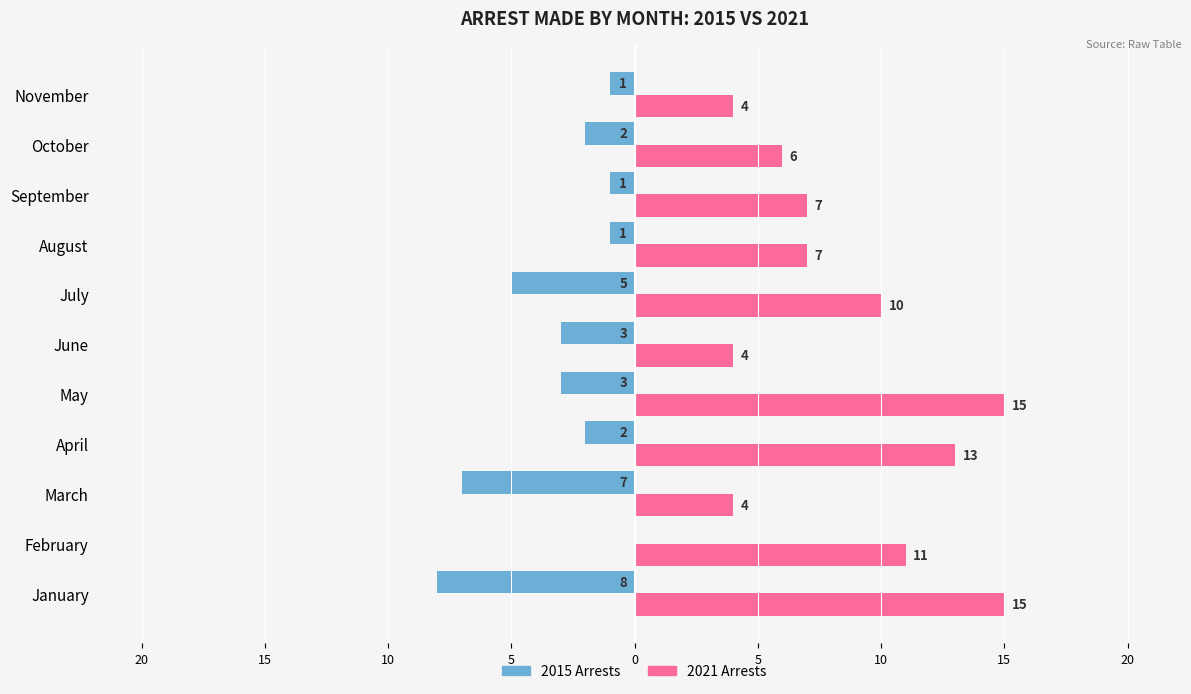

What are all the series names shown in the legend?

2015 Arrests, 2021 Arrests